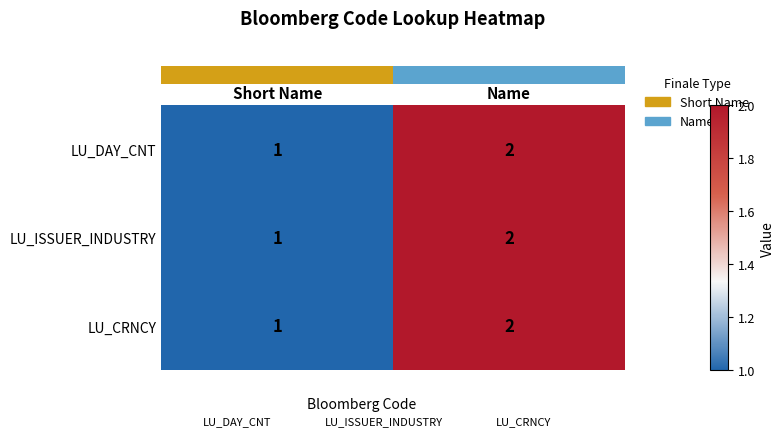

Which category has the lowest value across all series?

Short Name